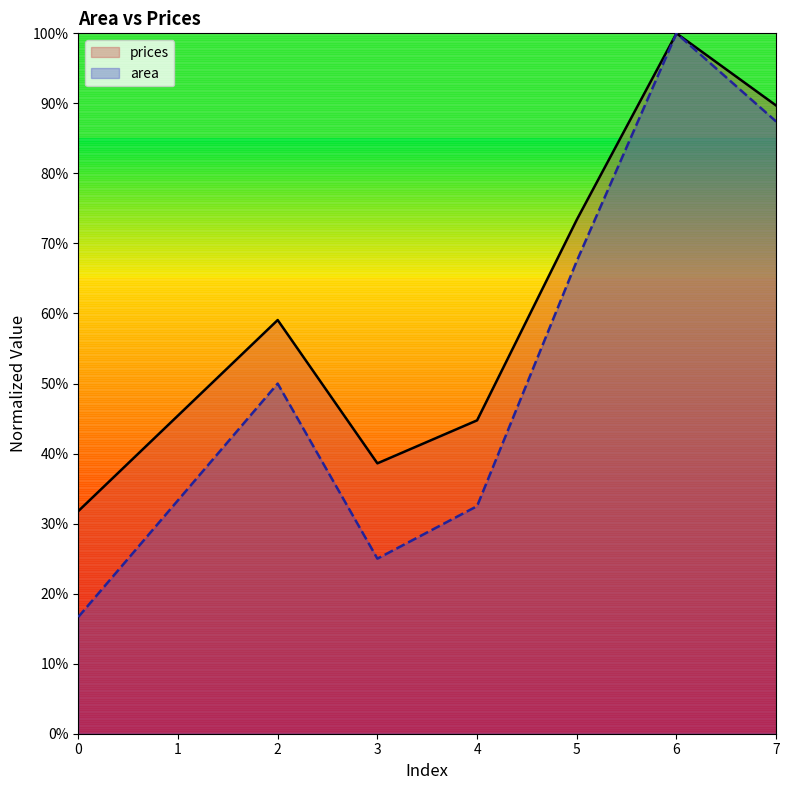

At which category does prices reach its first local peak?

2